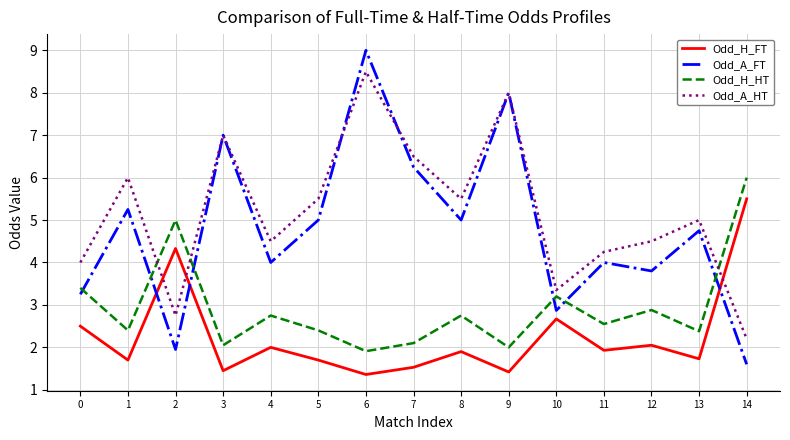

What is the minimum value for Odd_A_HT?

2.2